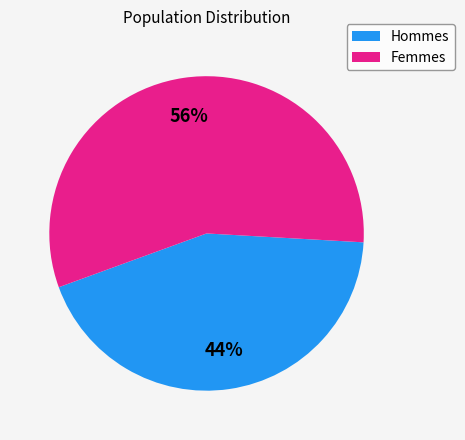

Which has a higher value, Hommes or Femmes?

Femmes